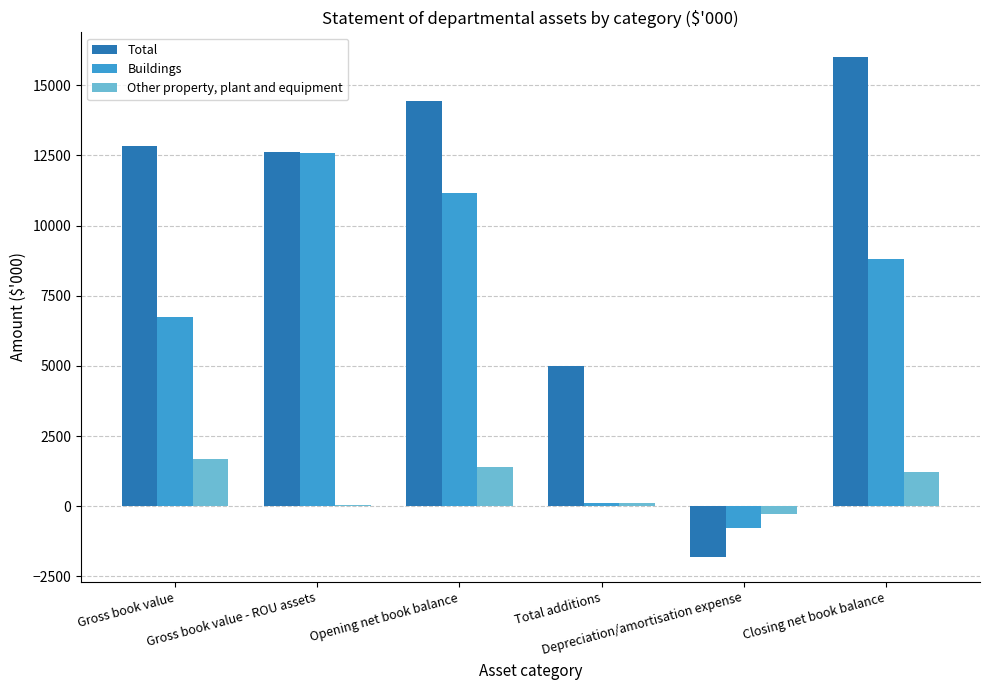

Is it true that Total equals 7050 at Gross book value?

False